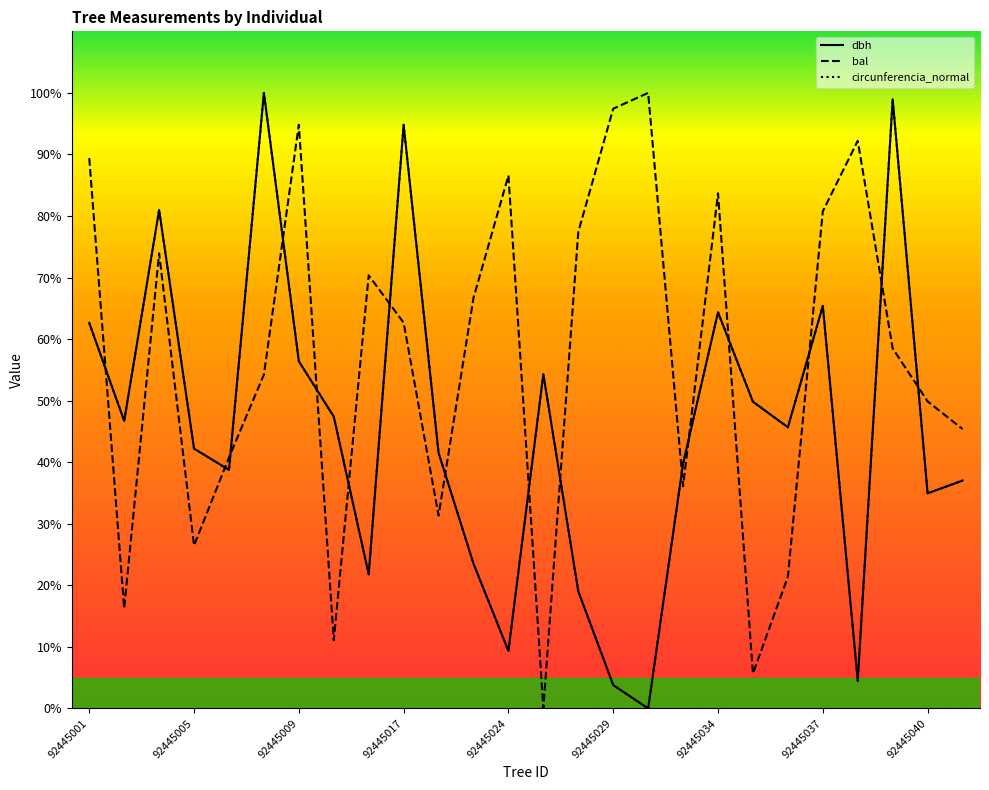

Which series changed the most between 92445016 and 92445035?

bal